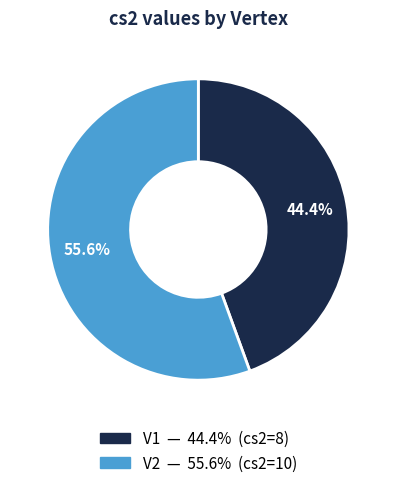

What percentage is NOT represented by V1?

55.6%